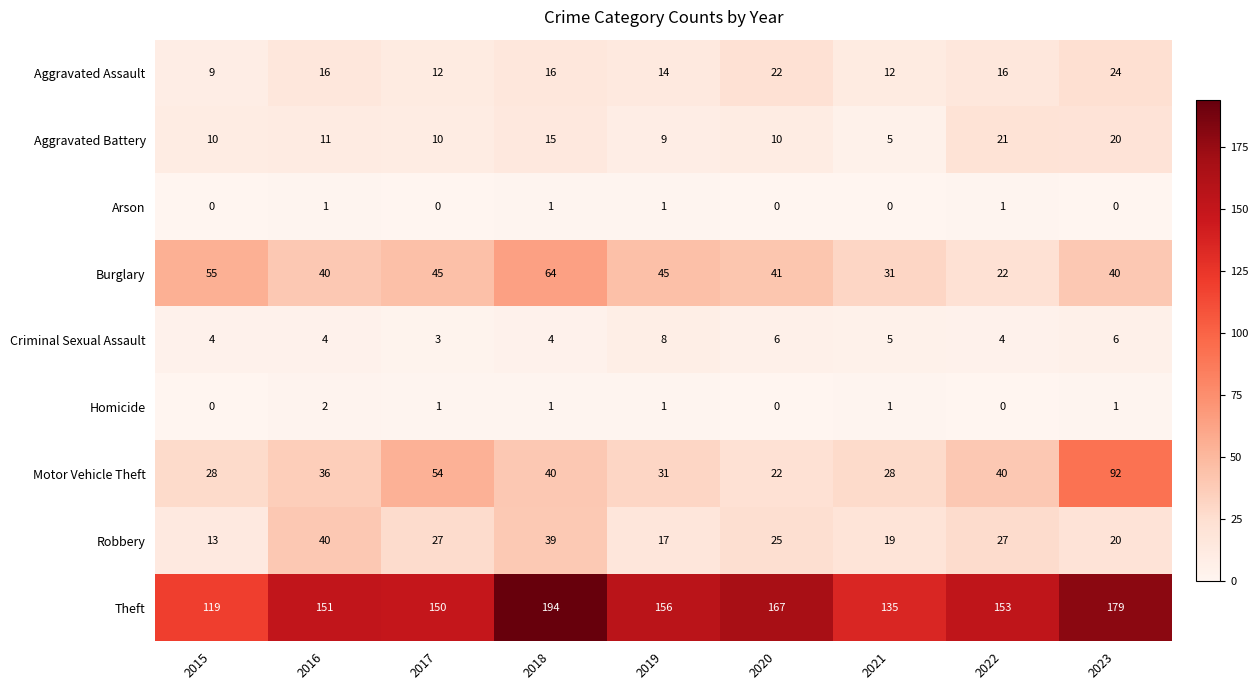

The value of Arson at 2023 is -1. True or false?

False